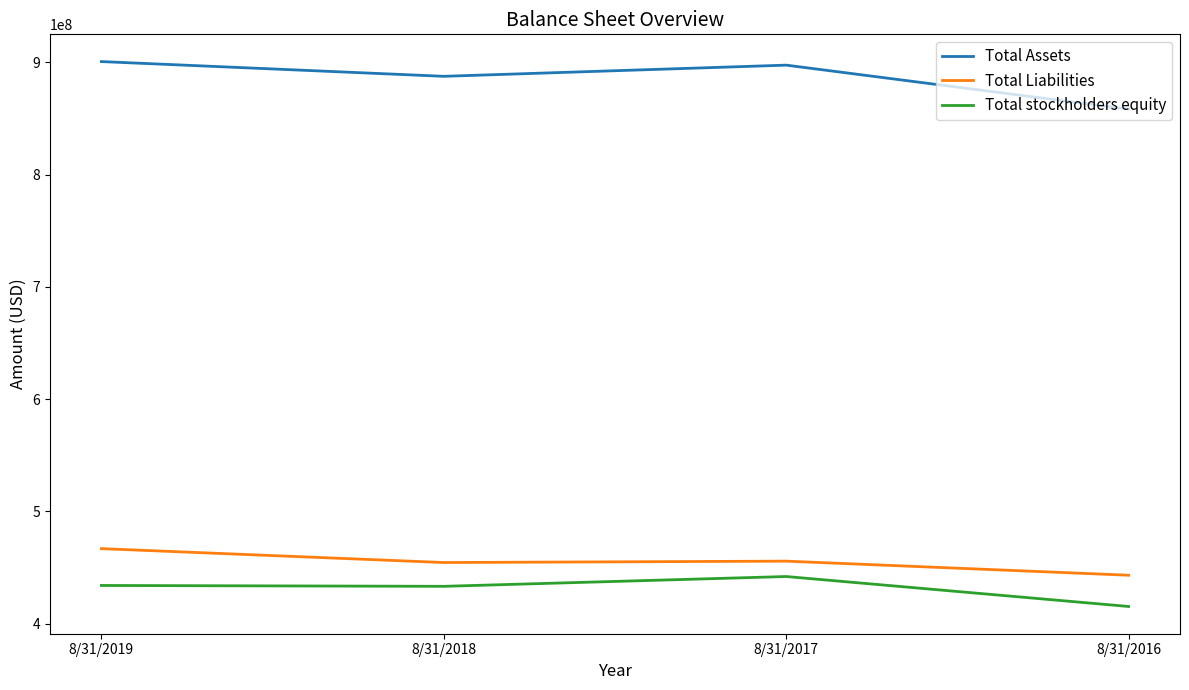

True or false: Total stockholders equity has a value of 433229573 at 8/31/2018.

True